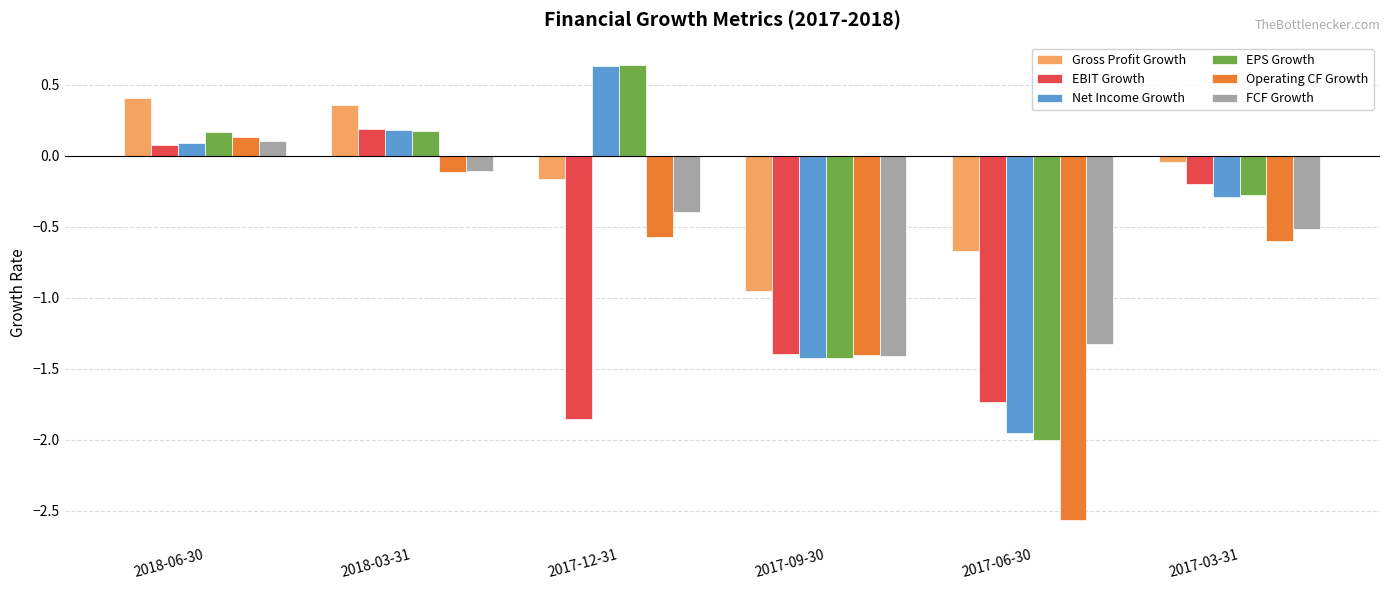

What is the difference between the maximum and minimum values in the EBIT Growth series?

2.0